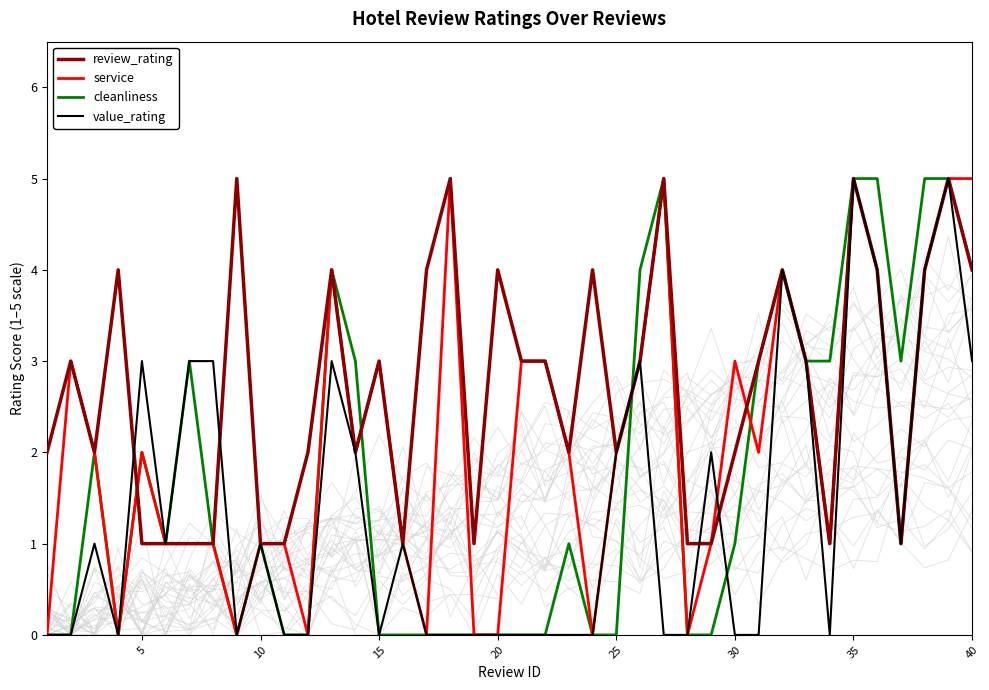

What is the highest value of the value_rating series?

5